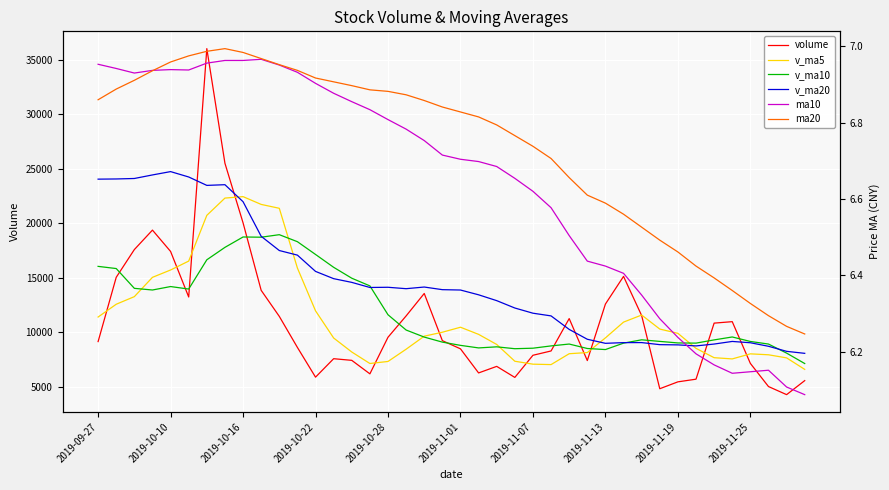

What is the label of the 36th point from the right?

2019-10-10